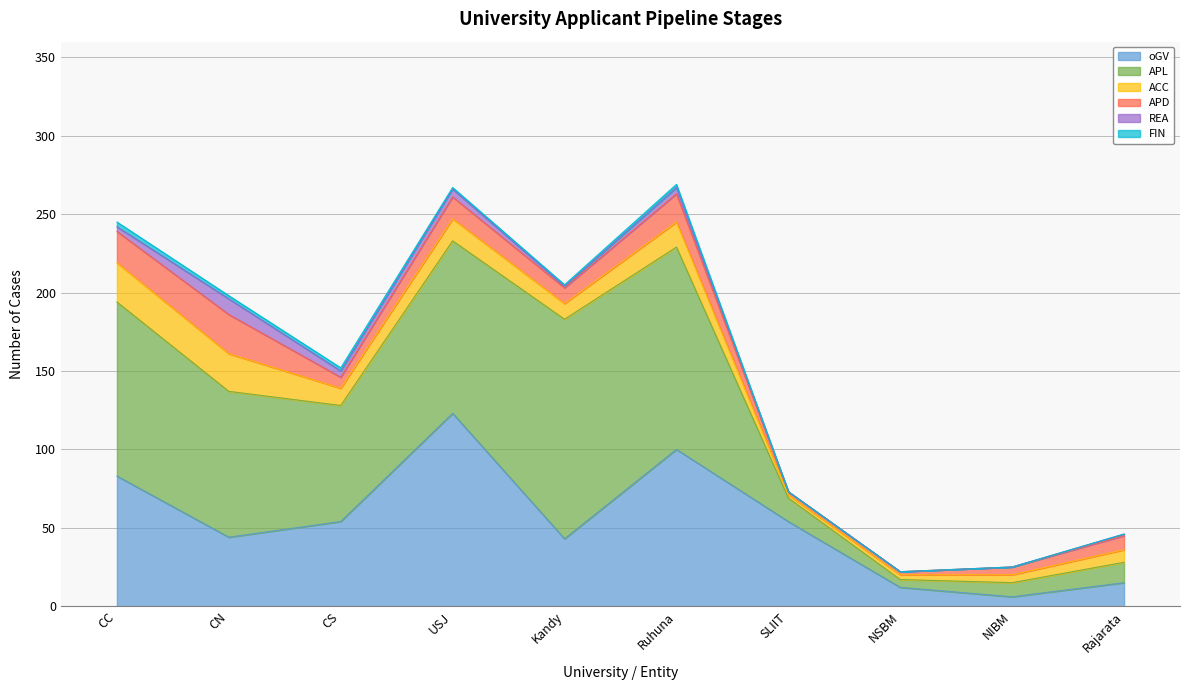

Between USJ and CC, which is larger?

USJ